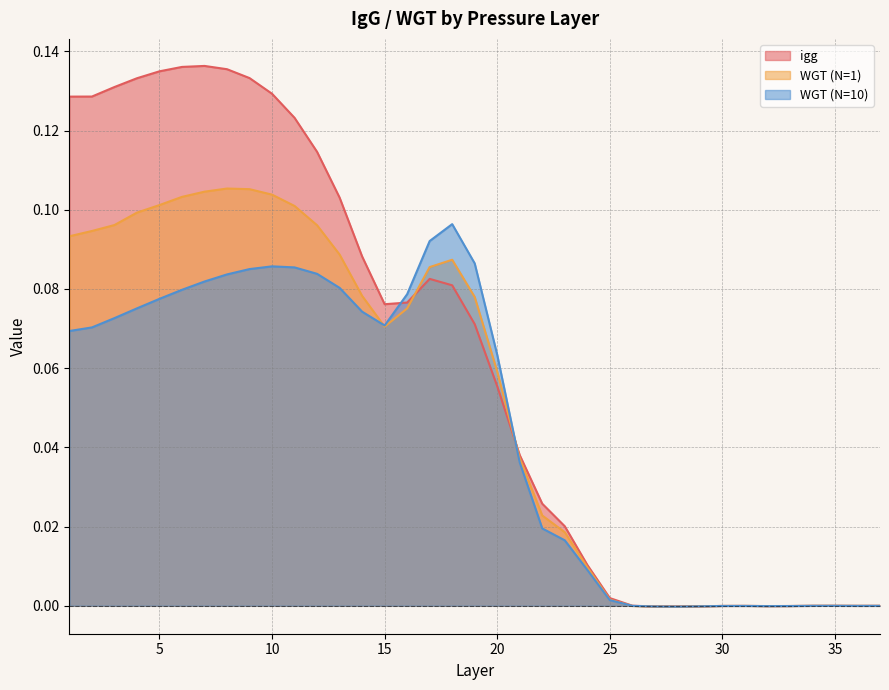

Between which two adjacent categories do igg and WGT (N=1) first intersect?

16 and 17